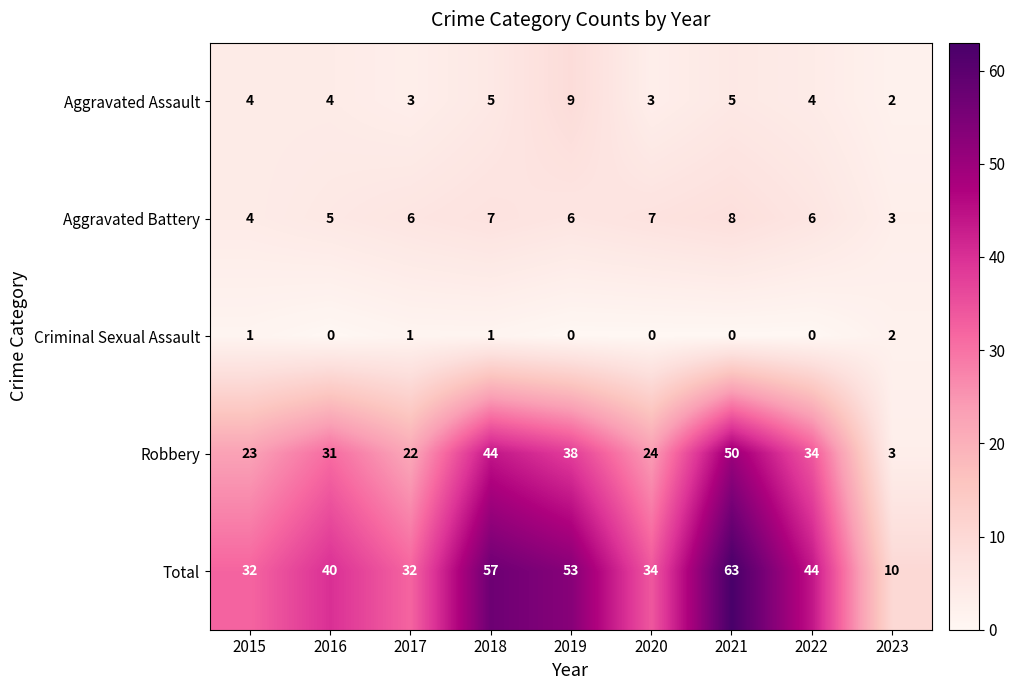

What is the spread (max minus min) of values at 2016?

40